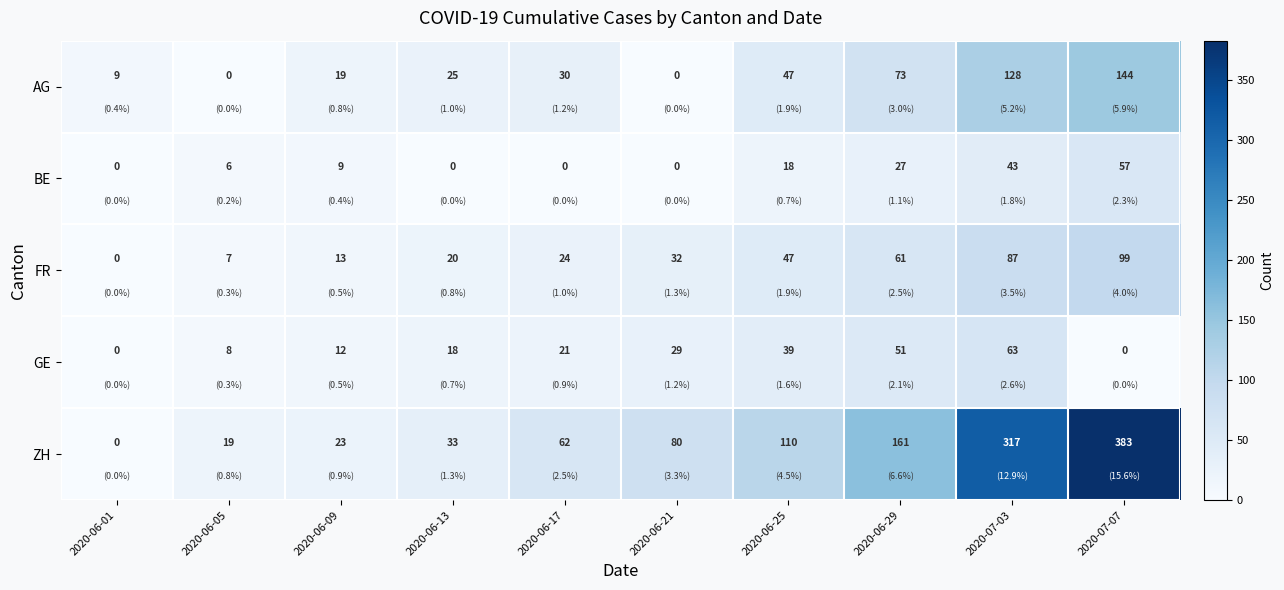

What is the difference between the maximum and second lowest values in the ZH series?

364